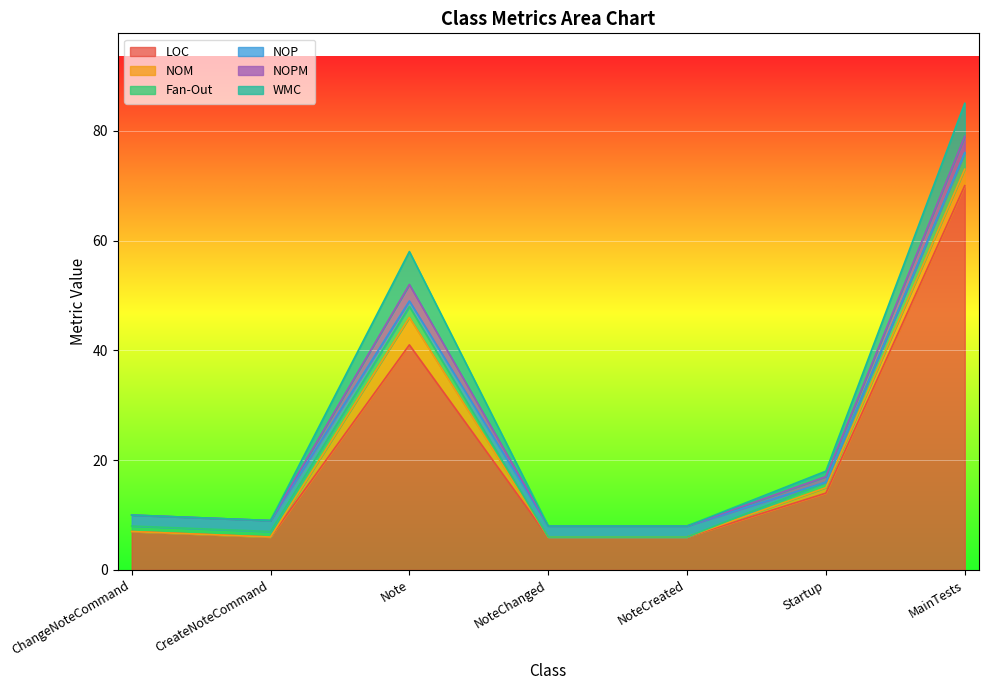

What is the difference between the second highest and minimum values in the NOP series?

2